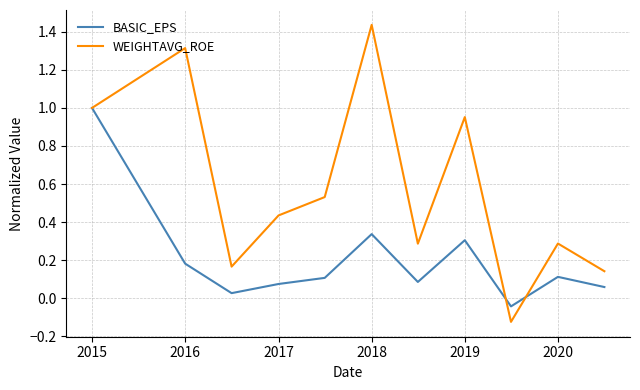

Which series has the largest range (max minus min)?

WEIGHTAVG_ROE